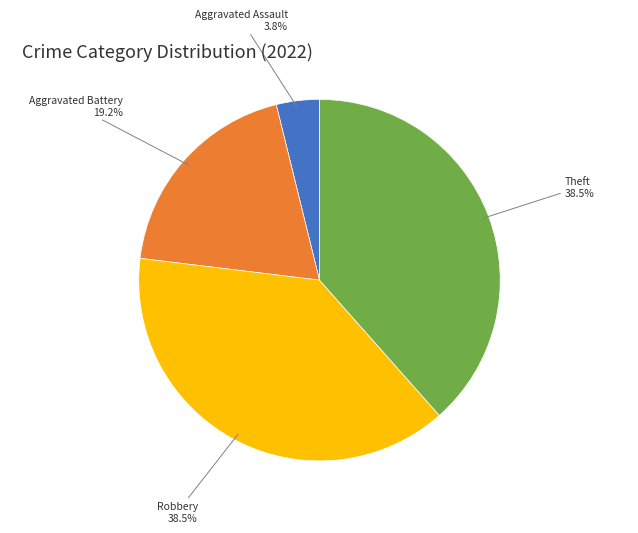

Do Robbery and Aggravated Assault together represent more than half of the pie?

No